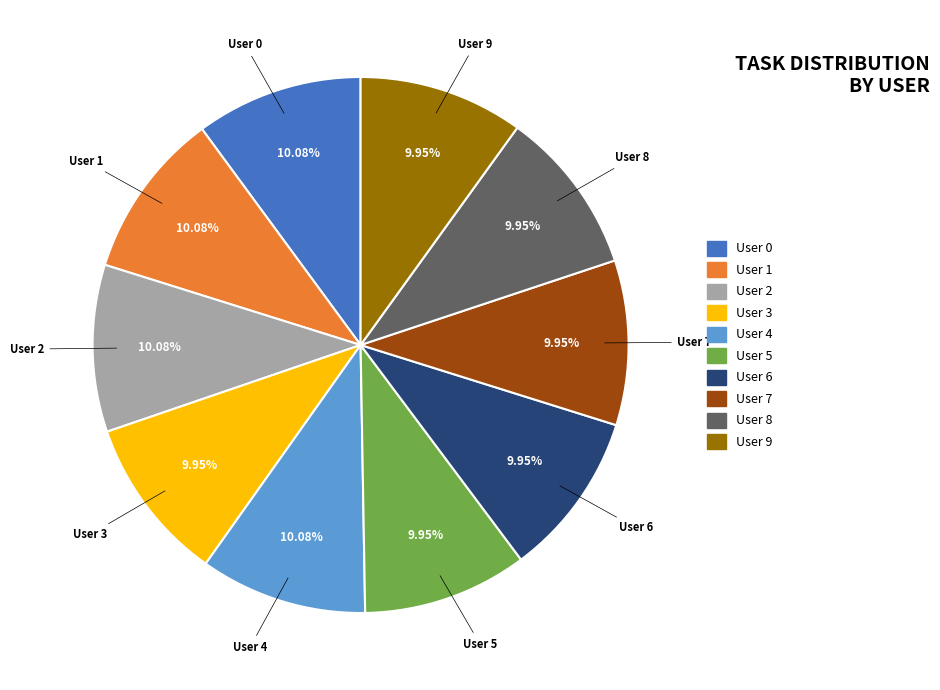

Does any single category account for the majority?

No